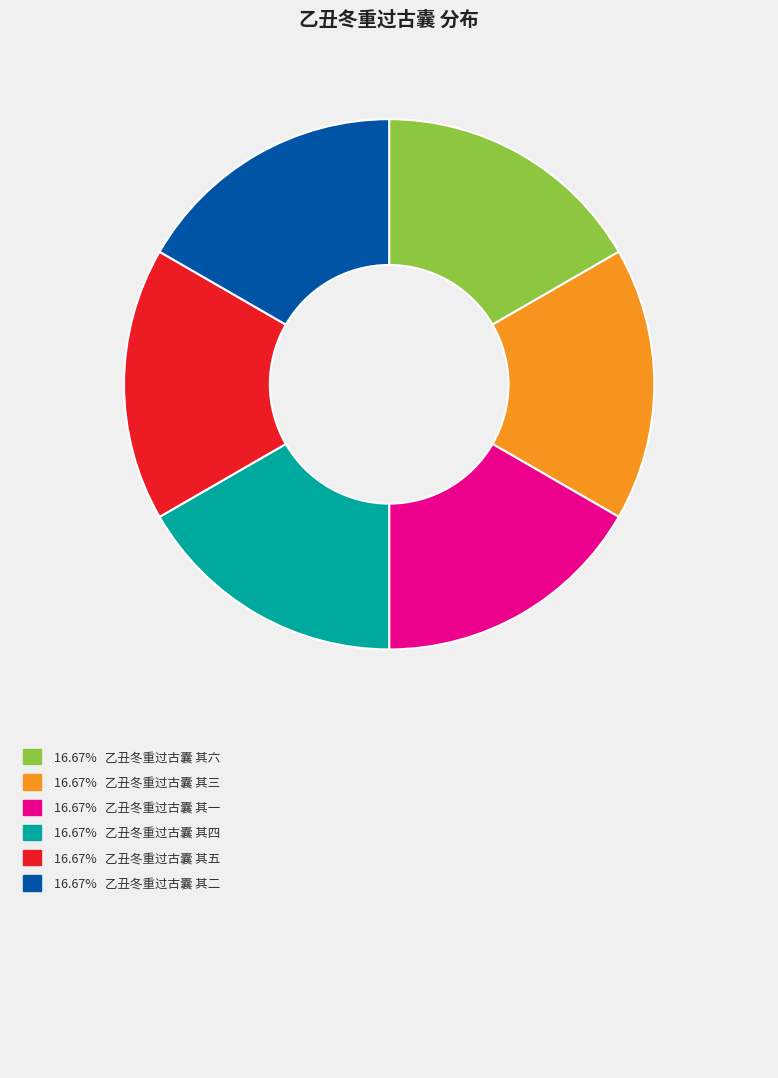

Is there any slice that represents more than half of the pie?

No